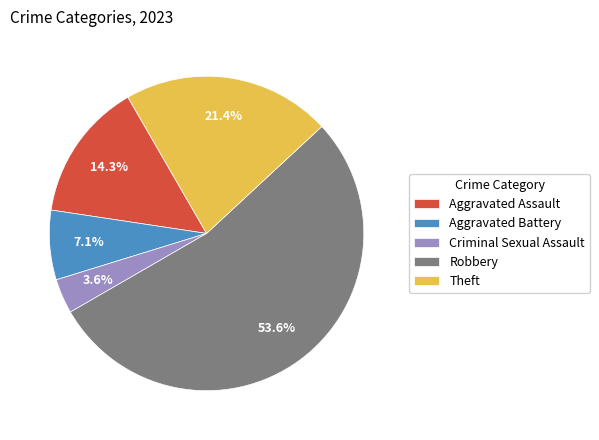

True or false: Aggravated Assault accounts for 27% of the total.

False